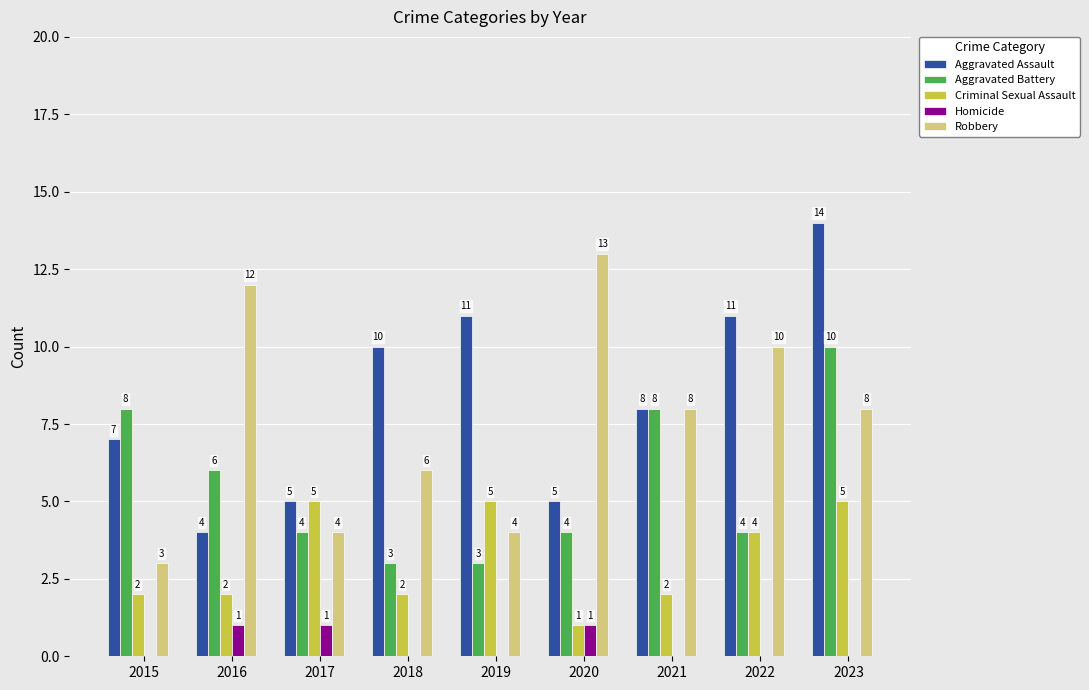

What is the sum of all Homicide values?

3